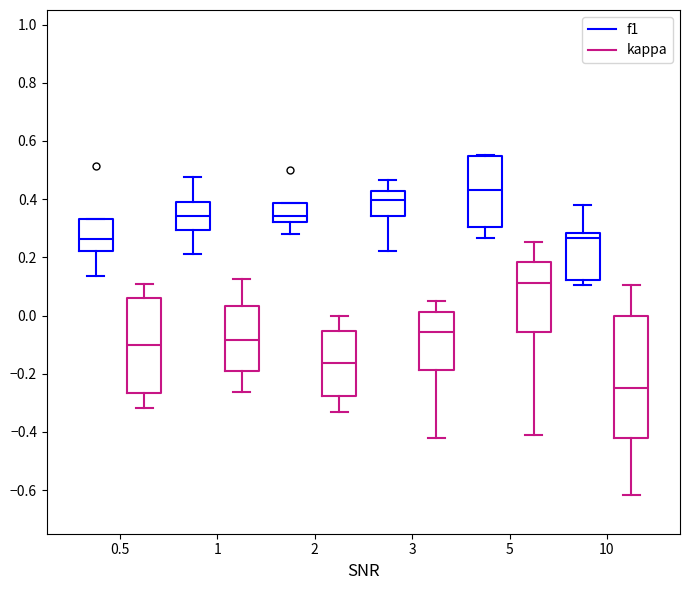

Where is the upper edge of the box for 1 (f1) on the y-axis? The values are not printed on the chart, so give them approximately, as read against the axis.

0.40